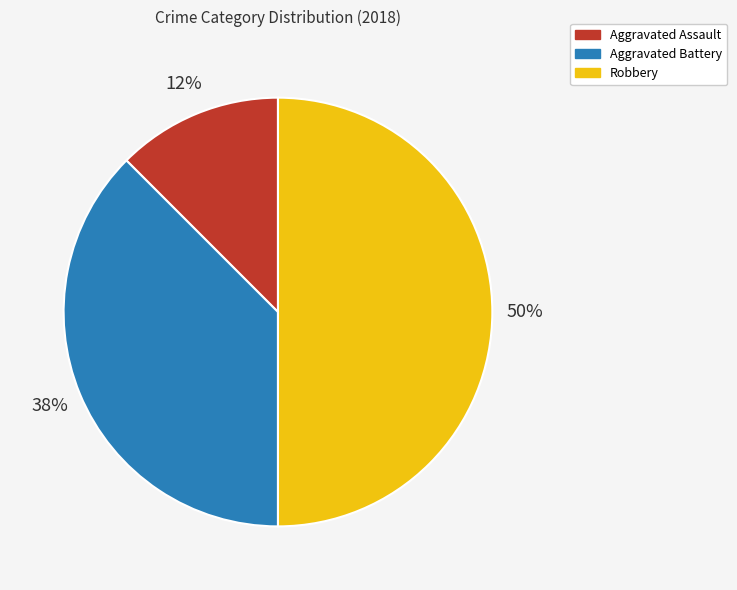

True or false: Aggravated Assault accounts for 1% of the total.

False